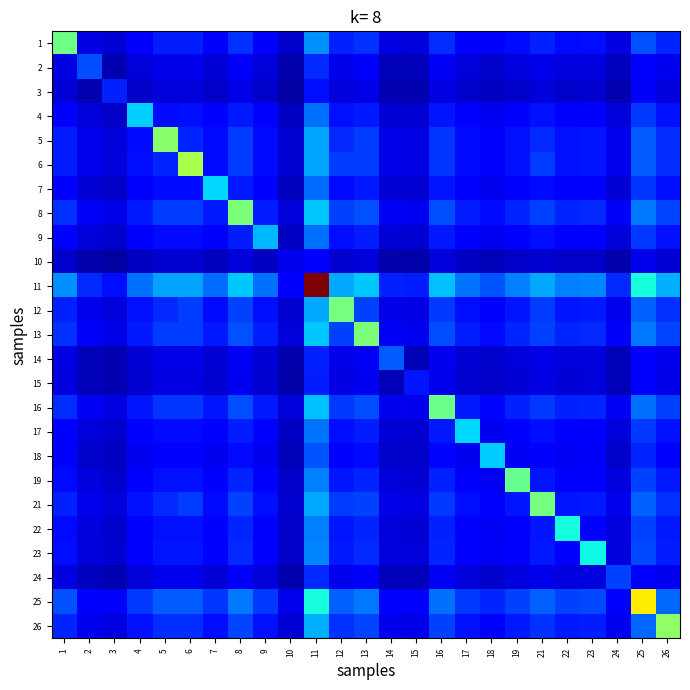

Which category has the lowest value across all series?

10